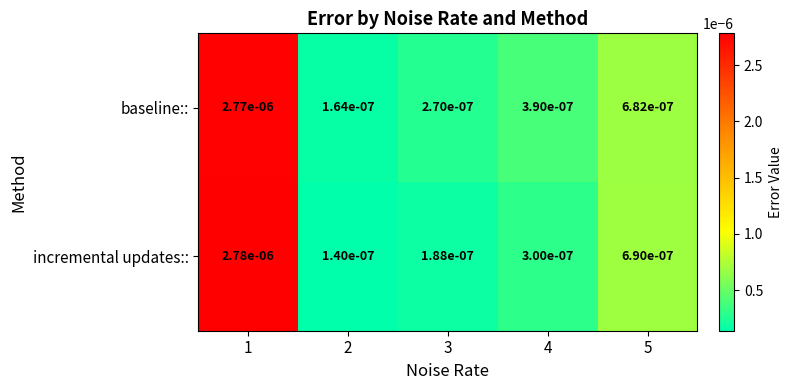

Rank the series by their maximum value, from highest to lowest.

incremental updates::, baseline::